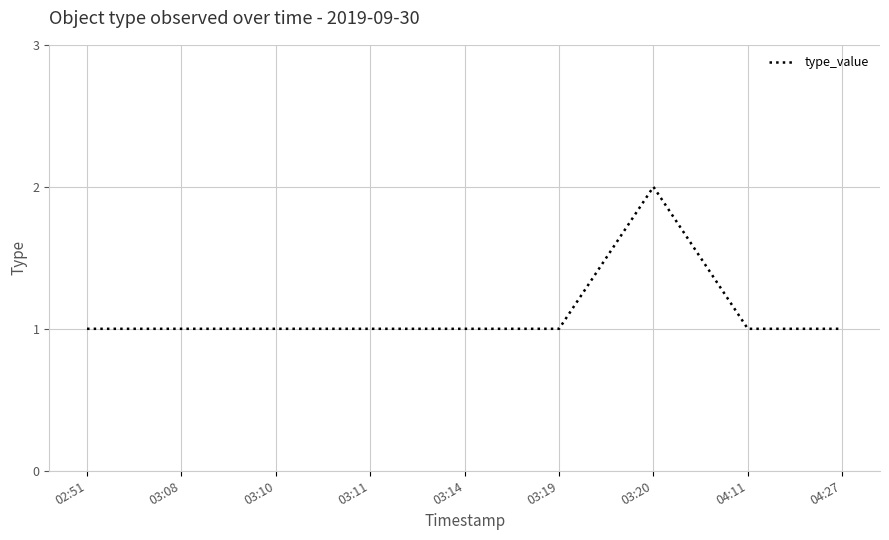

Does the chart display data point markers on the line(s)?

No